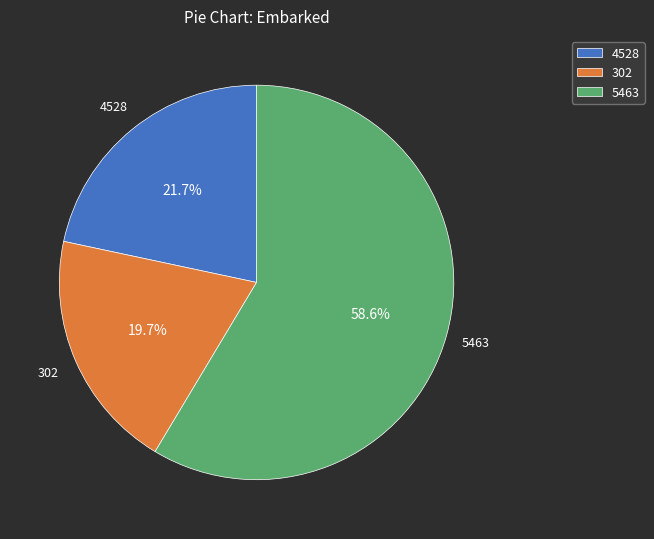

Count the number of slices in the pie.

3